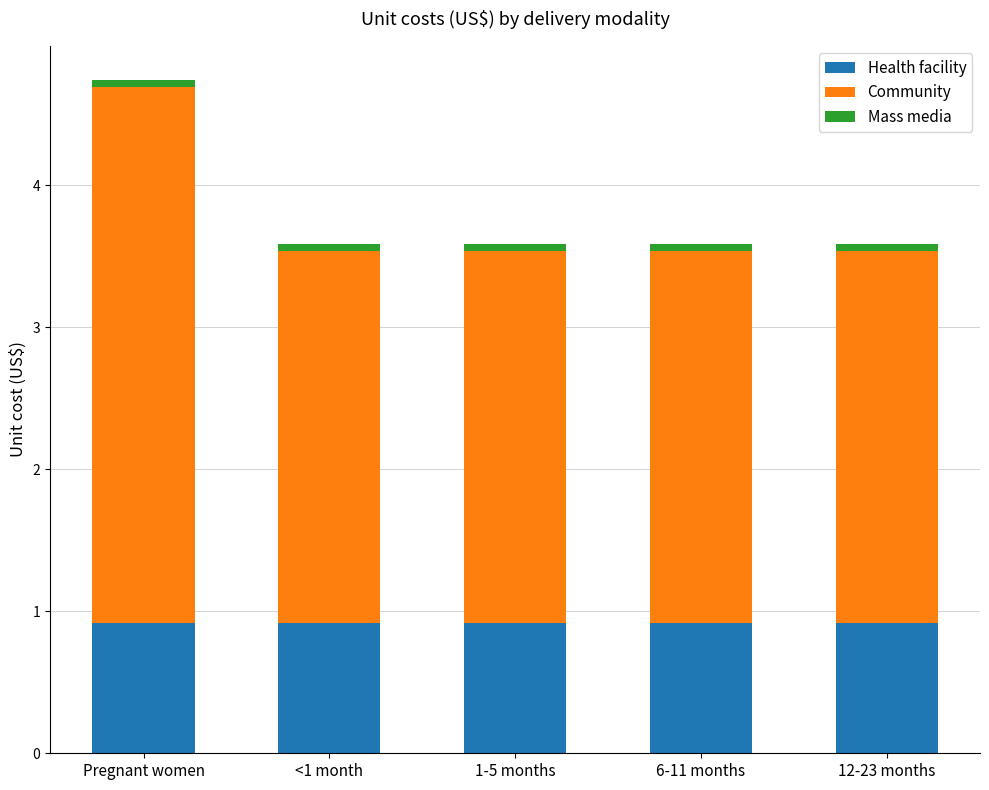

Reading right to left, list the values for the Health facility series.

12-23 months=0.9	6-11 months=0.9	1-5 months=0.9	<1 month=0.9	Pregnant women=0.9